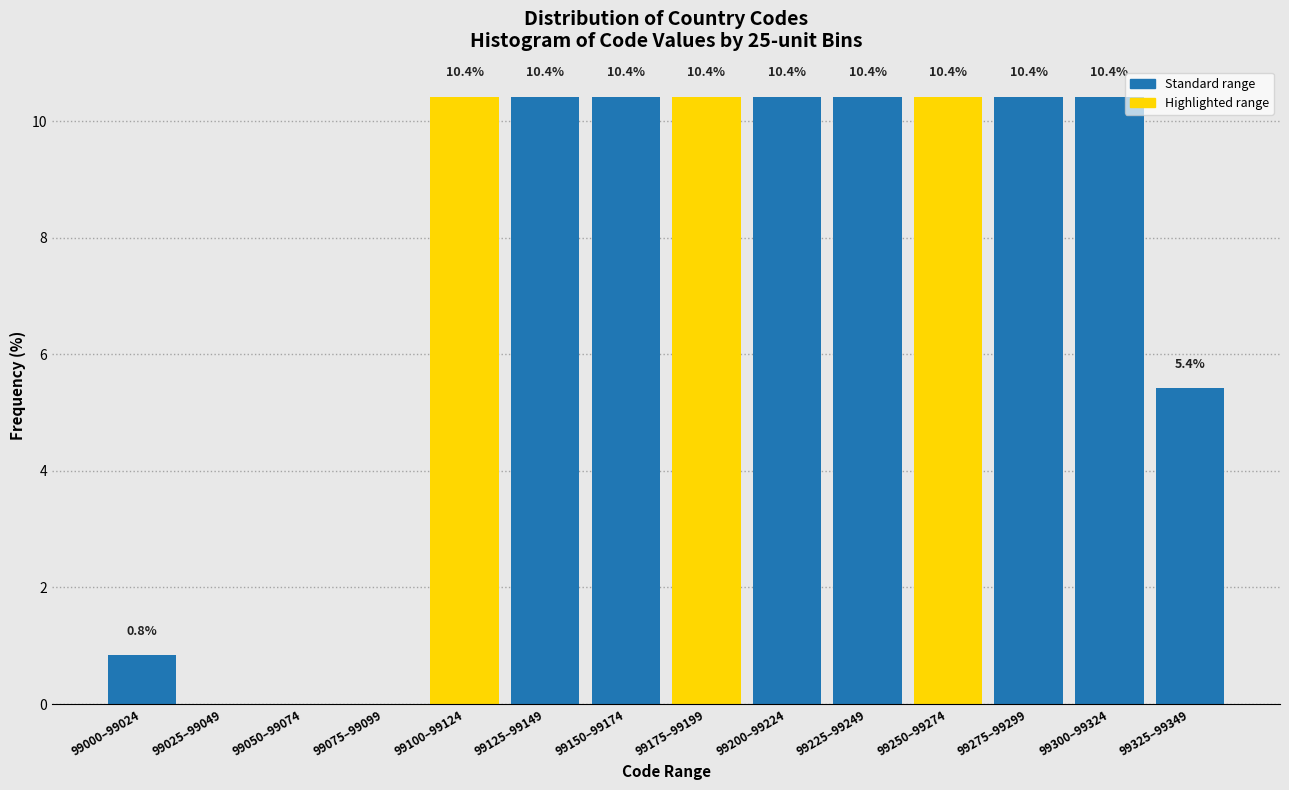

Reading right to left, list all the values displayed in this chart.

99325–99349=5.4	99300–99324=10.4	99275–99299=10.4	99250–99274=10.4	99225–99249=10.4	99200–99224=10.4	99175–99199=10.4	99150–99174=10.4	99125–99149=10.4	99100–99124=10.4	99075–99099=0.0	99050–99074=0.0	99025–99049=0.0	99000–99024=0.8